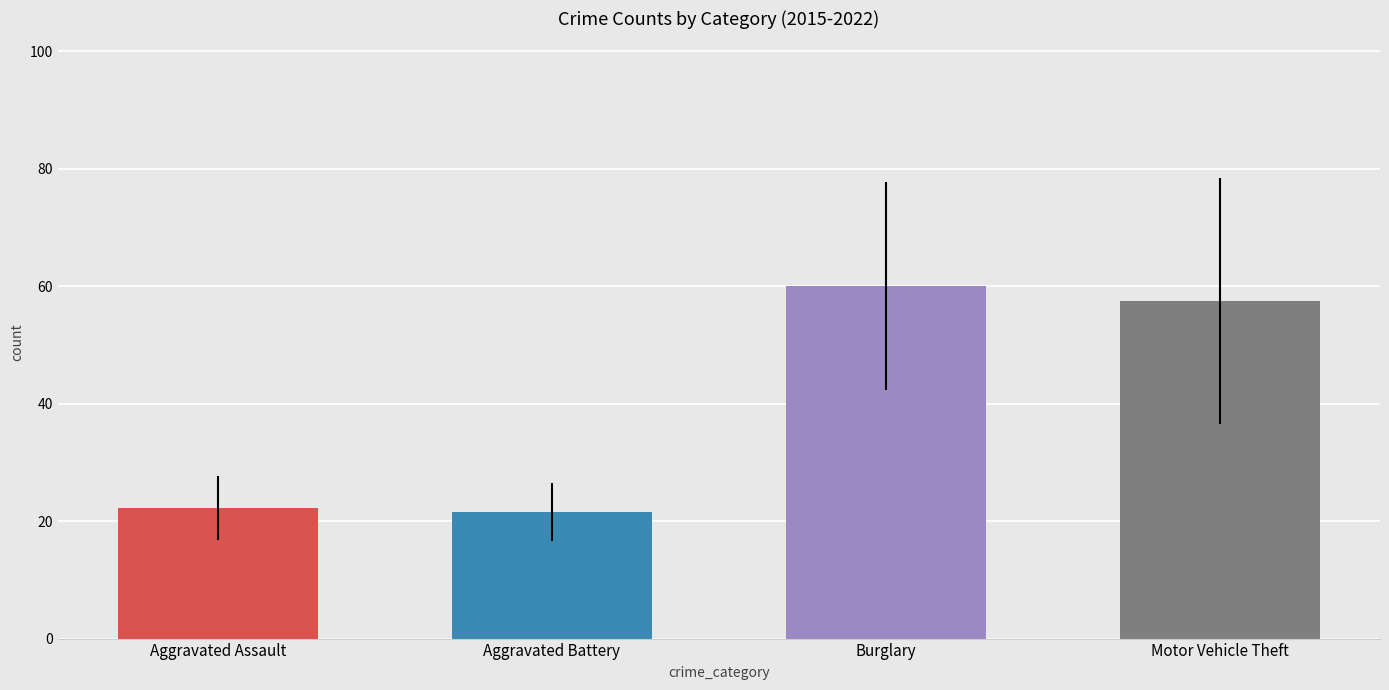

Reading right to left, extract all data points from this chart.

Aggravated Assault: 13	21	21	27	21	27	31	17
Aggravated Battery: 25	23	19	13	23	31	19	19
Burglary: 46	44	33	73	62	93	61	68
Motor Vehicle Theft: 47	27	38	45	63	90	86	63